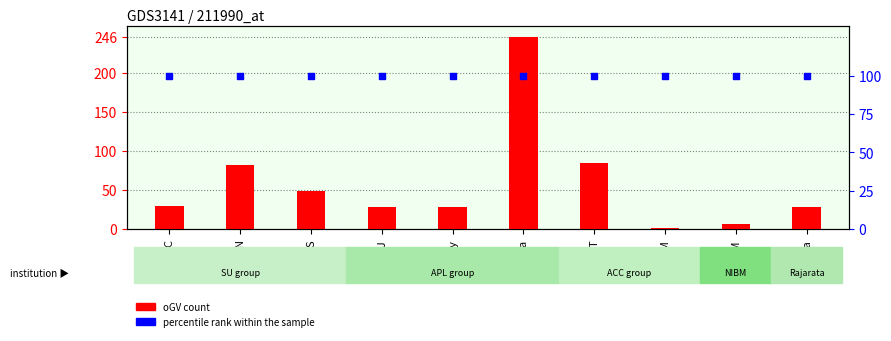

At how many categories does at least one series exceed 85?

10